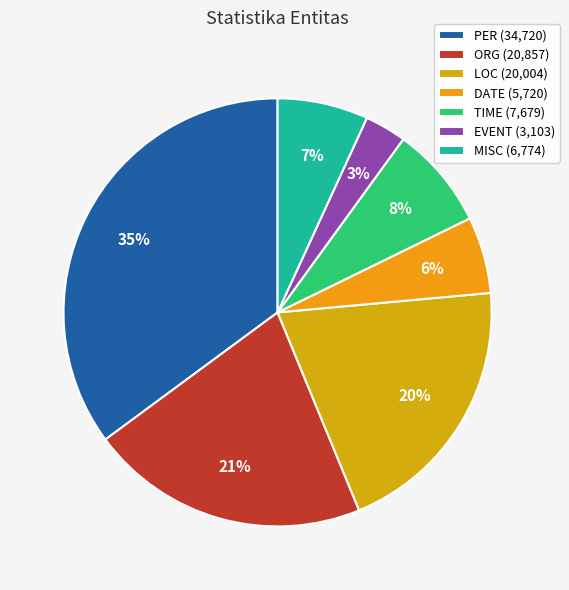

Is there a majority slice in this chart?

No